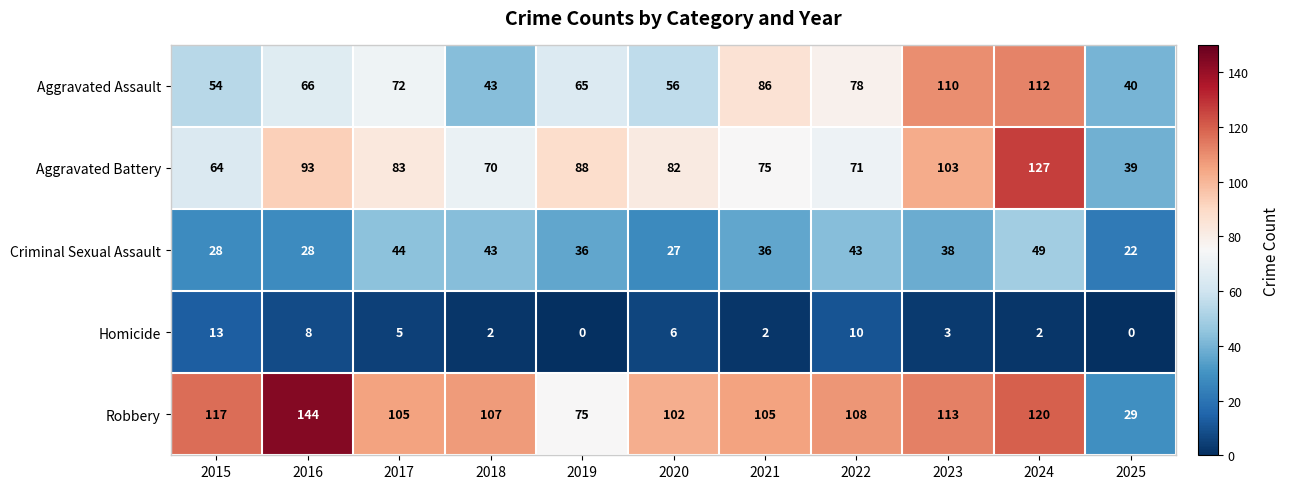

How many categories are shown in the chart?

11